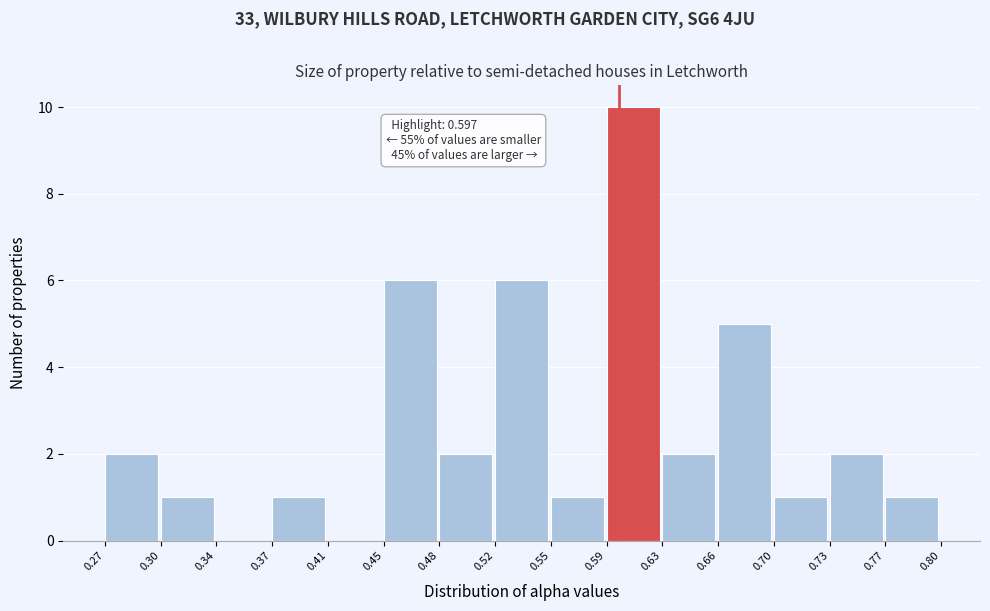

Which range on the x-axis has the tallest bar?

0.59 to 0.63